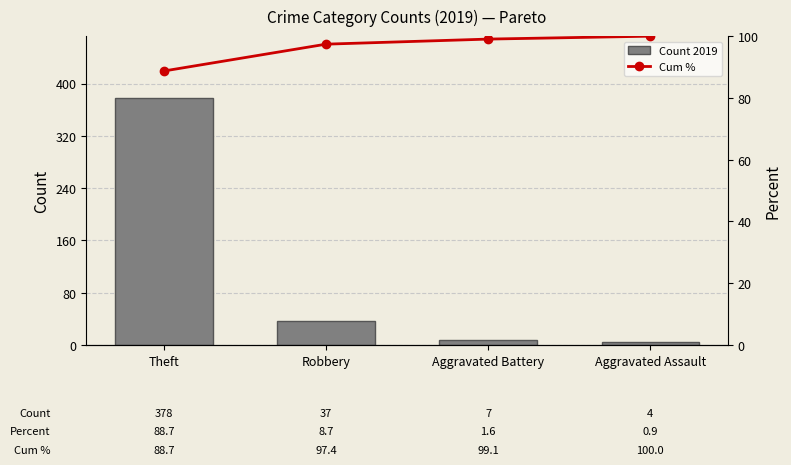

Between Theft and Robbery, which series saw the biggest shift?

Count 2019